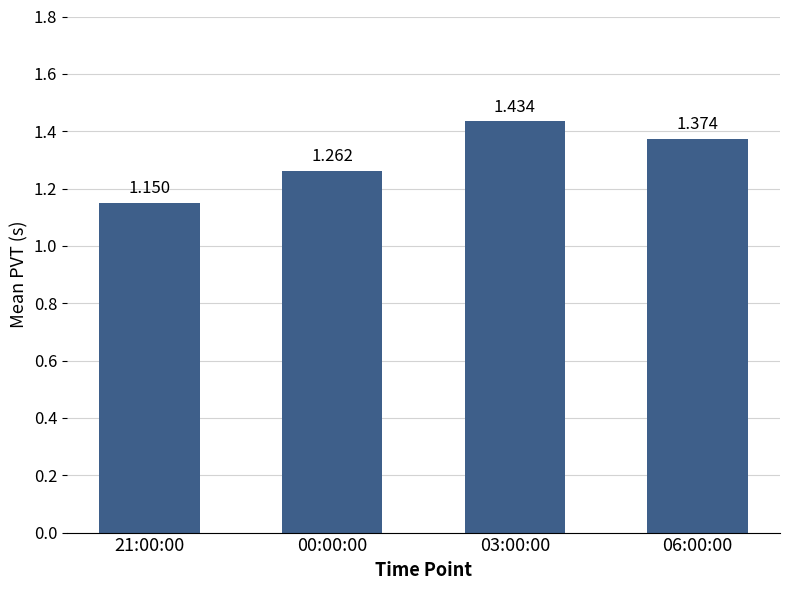

Rank the categories by value from highest to lowest.

03:00:00, 06:00:00, 00:00:00, 21:00:00